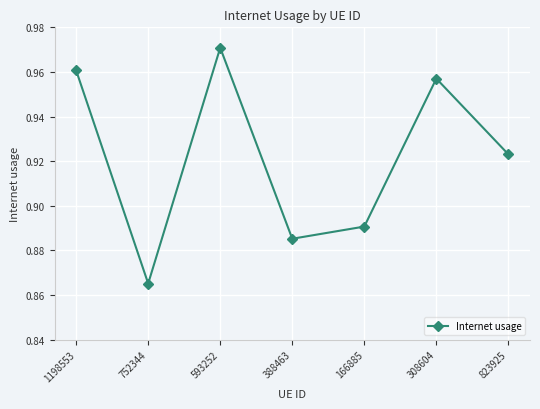

What is the change in value from 593252 to 166885?

-0.1